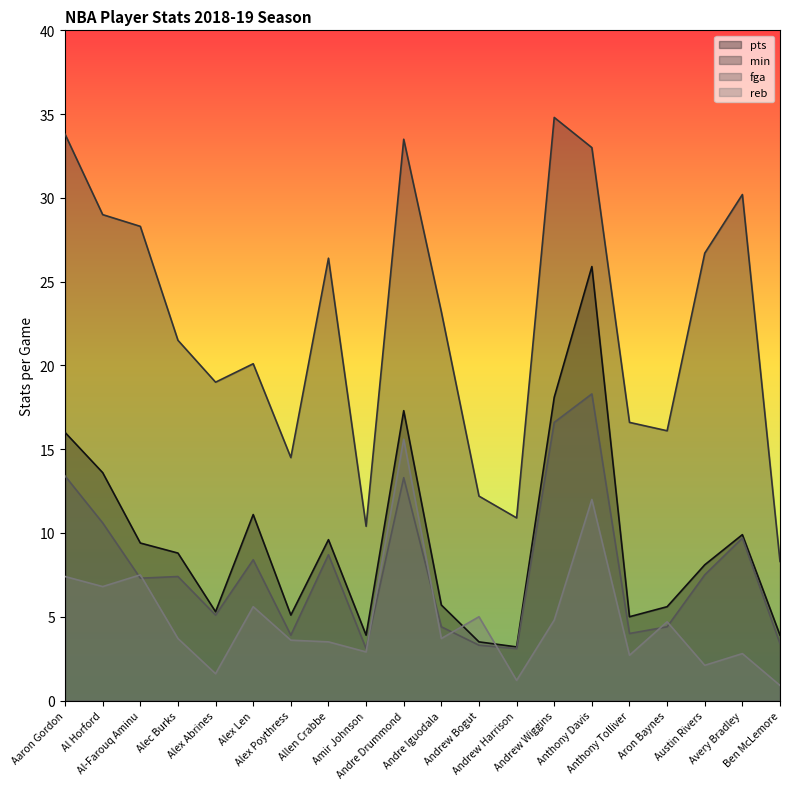

Where does the fga series first go above 7?

Aaron Gordon